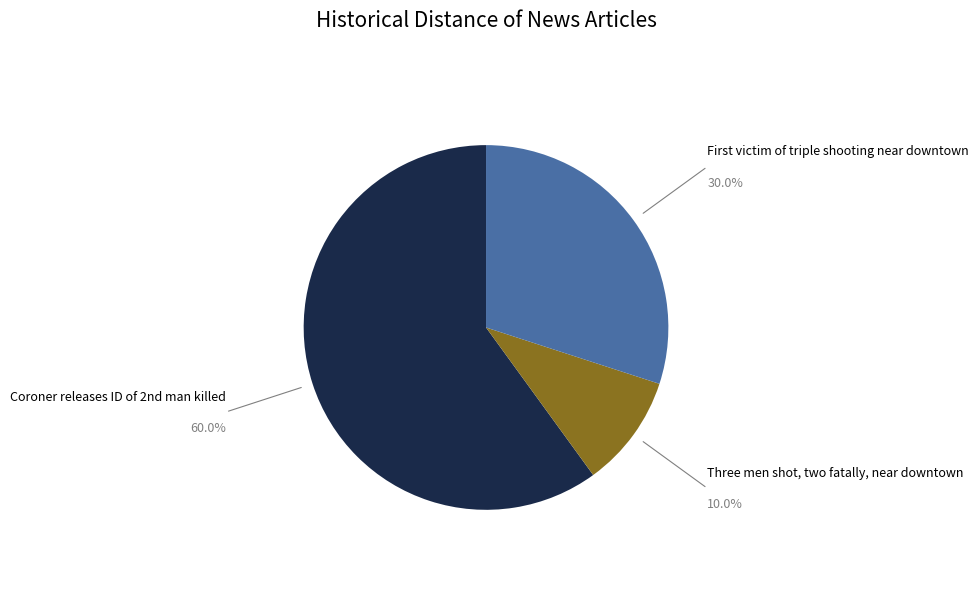

How many slices are in this pie chart?

3